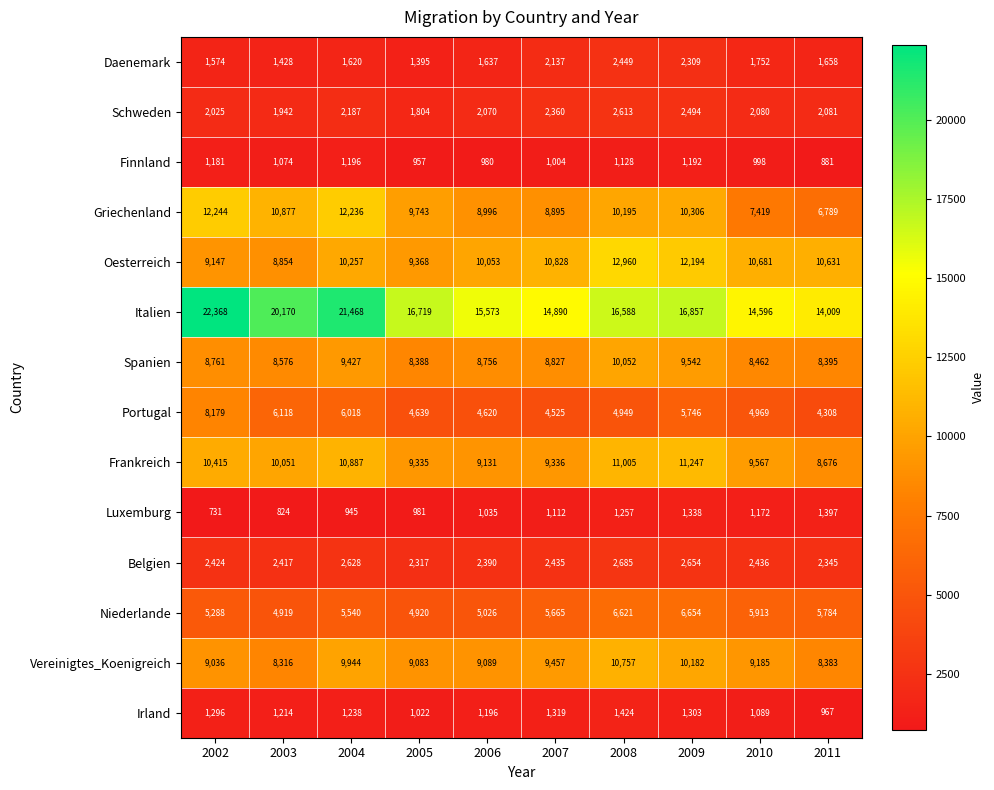

What is the maximum value shown in the chart?

22368